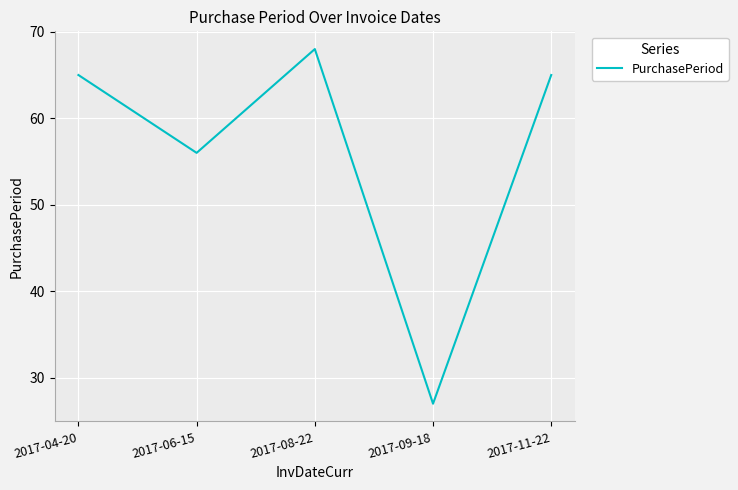

Which has a higher value, 2017-08-22 or 2017-04-20?

2017-08-22